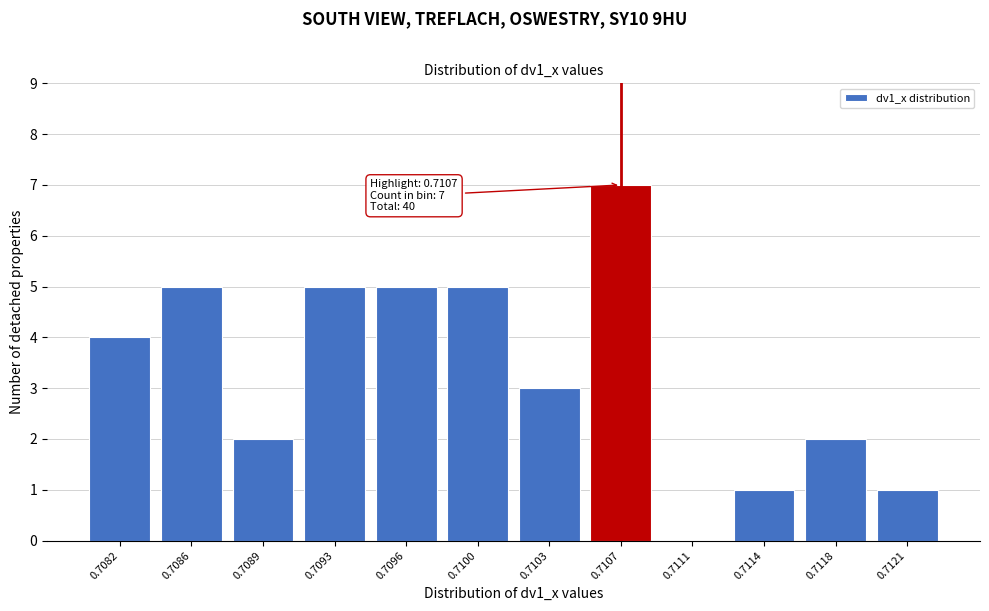

Reading left to right, transcribe all the data shown in this chart.

0.7082=4	0.7086=5	0.7089=2	0.7093=5	0.7096=5	0.7100=5	0.7103=3	0.7107=7	0.7111=0	0.7114=1	0.7118=2	0.7121=1